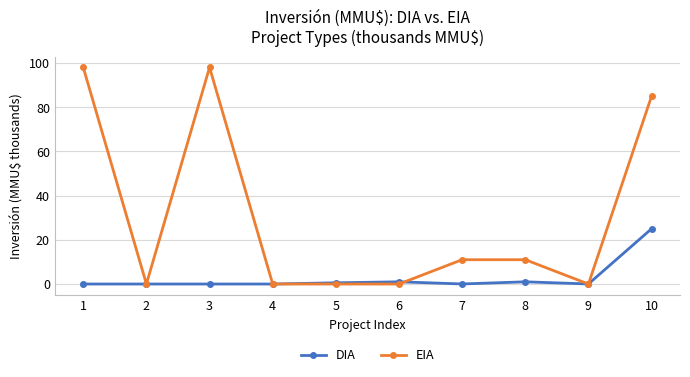

What is the greatest value displayed?

98.0